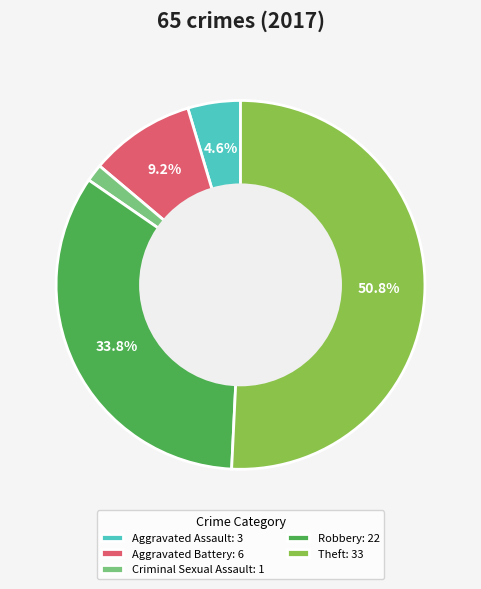

Between Theft: 33 and Robbery: 22, which is larger?

Theft: 33